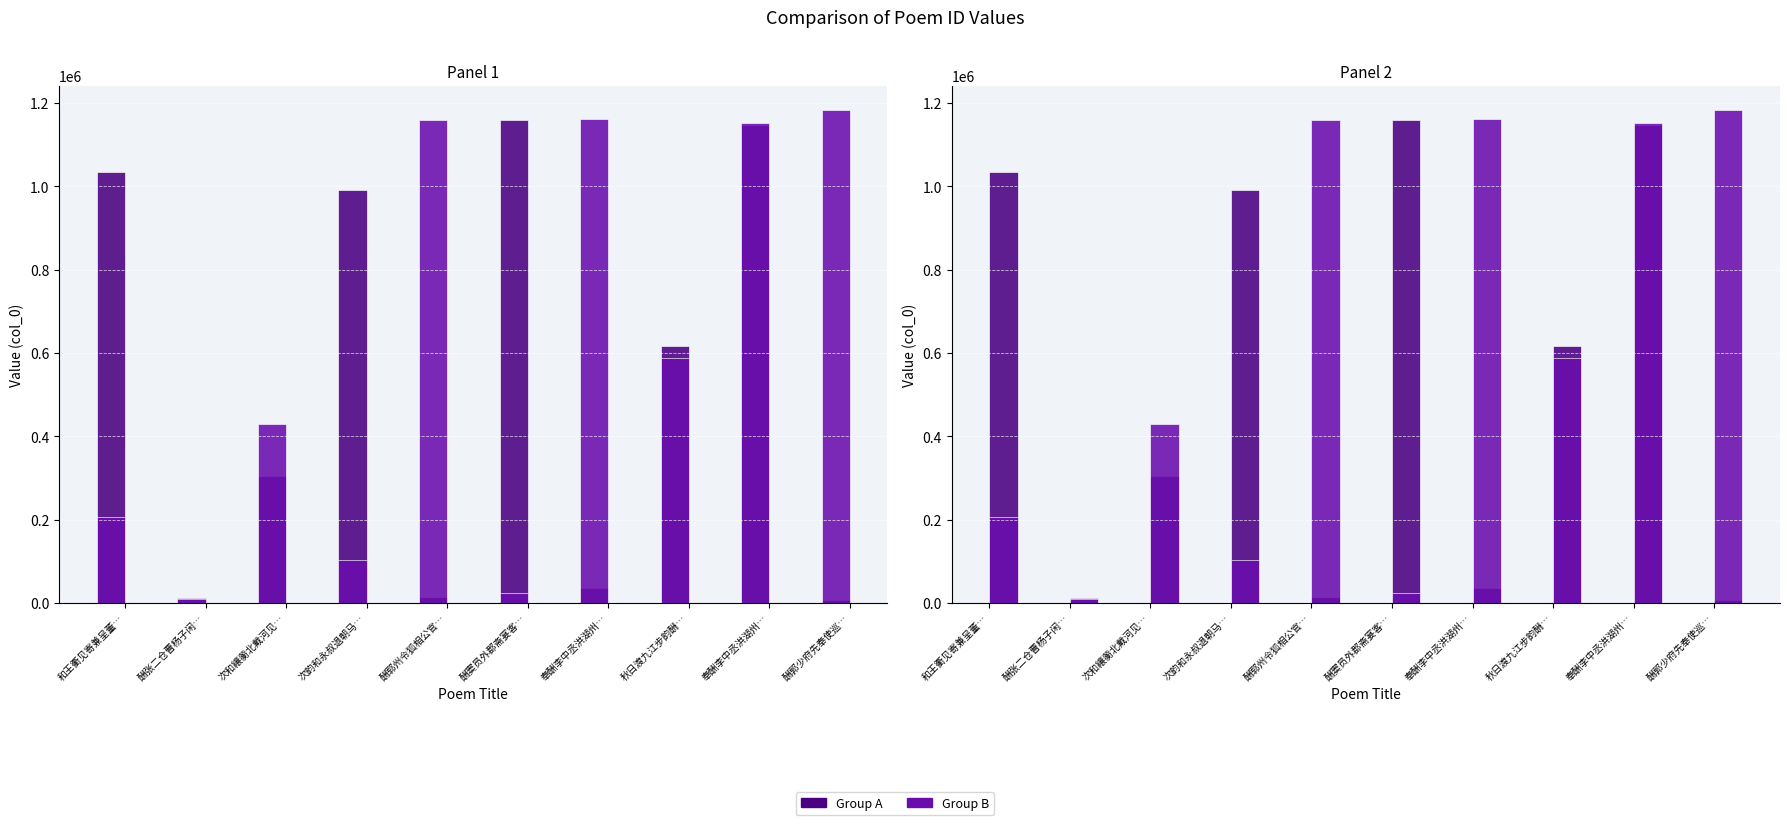

Read the Group B value at 和王衢见寄兼呈董…, to the nearest 100.

206400